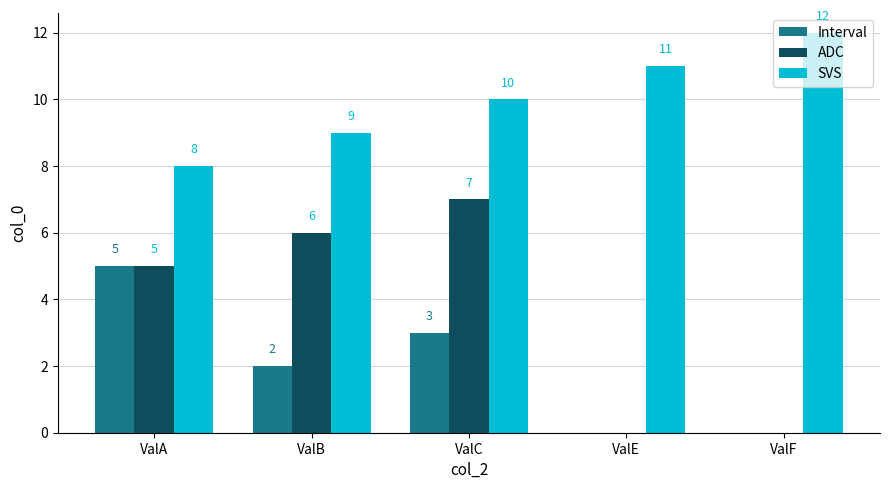

What is the spread (max minus min) of values at ValC?

7